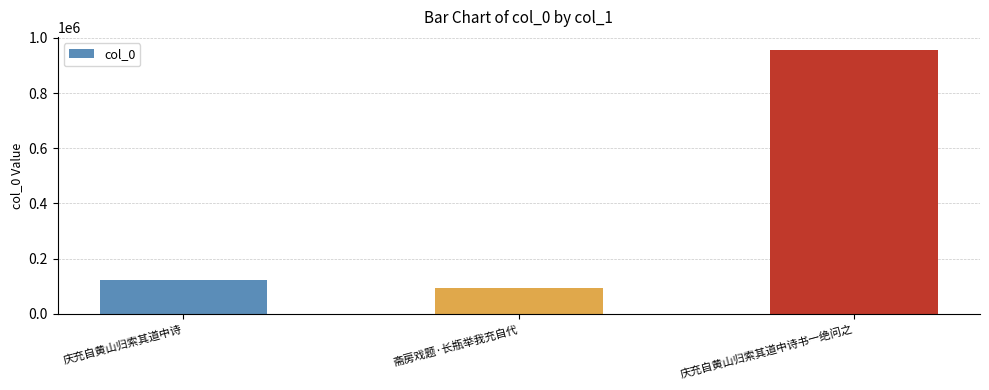

How many distinct data groups are displayed?

1